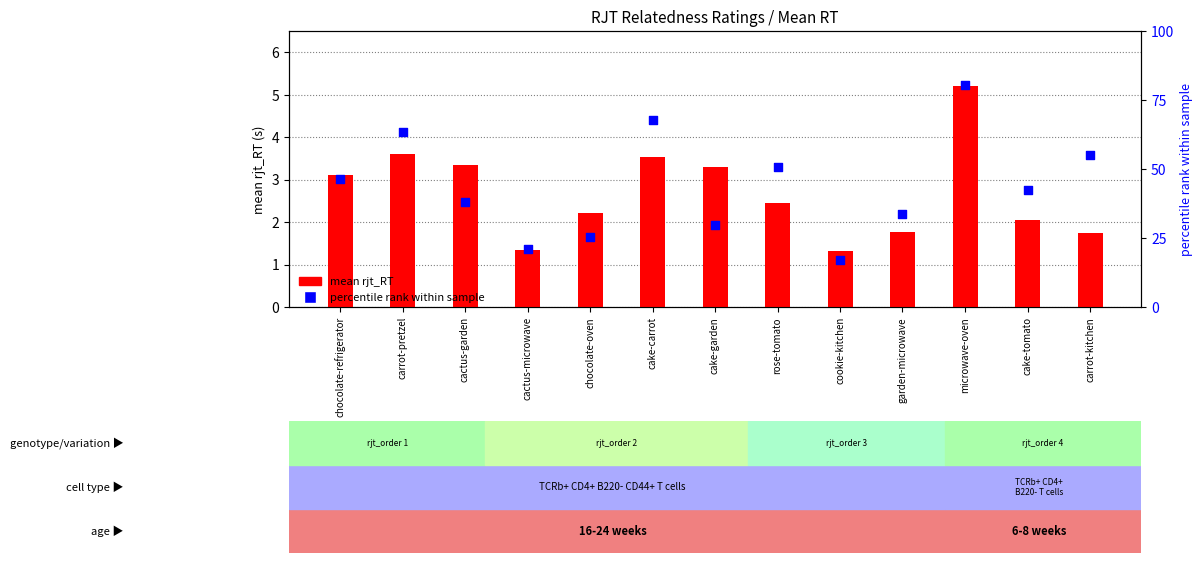

What are all the series names shown in the legend?

mean rjt_RT, percentile rank within sample